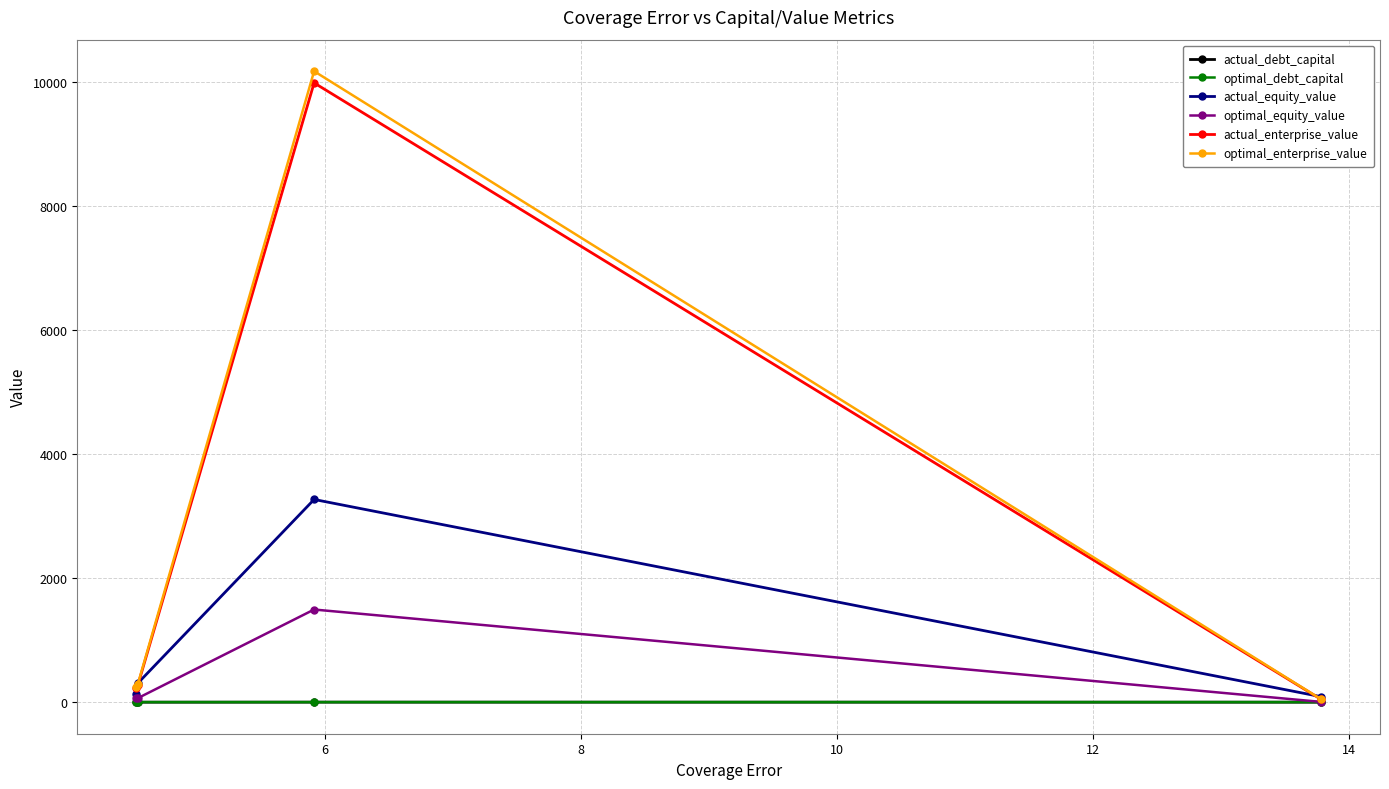

How many series are shown in this chart?

6